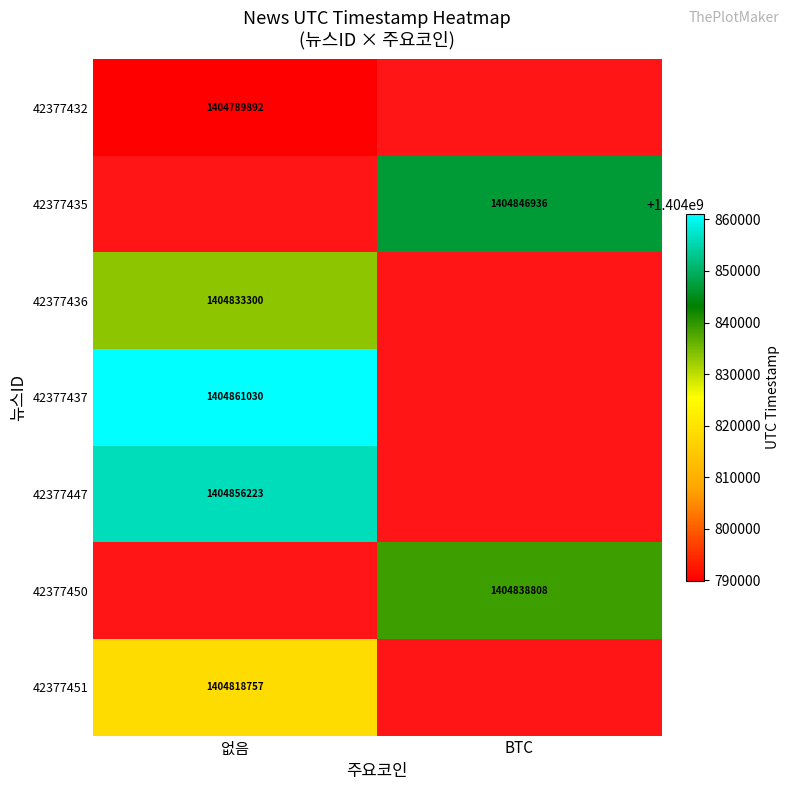

True or false: 42377437 has a value of 1404861030 at 없음.

True